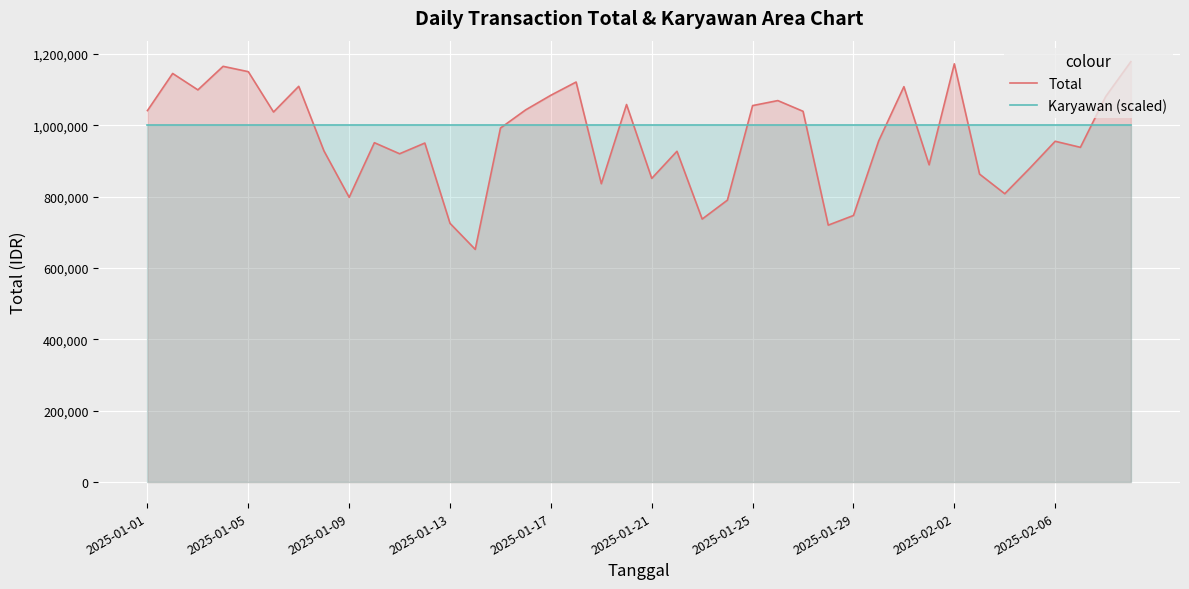

Rank the series at 22 from highest to lowest value.

Karyawan (scaled), Total